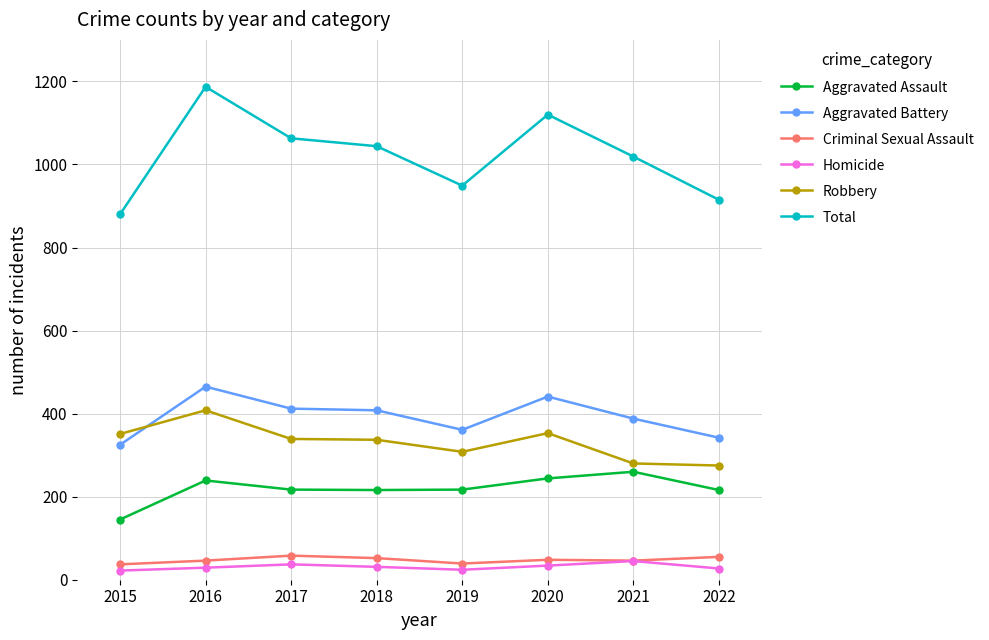

Count the Aggravated Battery values in the range 361 to 441.

5